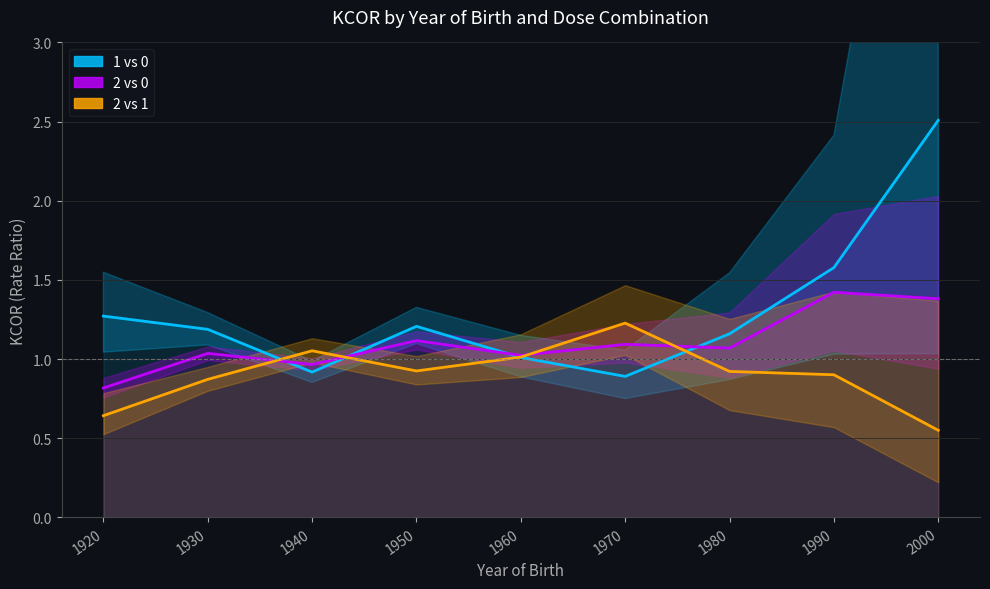

What is the sum of the 2 vs 0 values at 1970 and 1980?

2.2